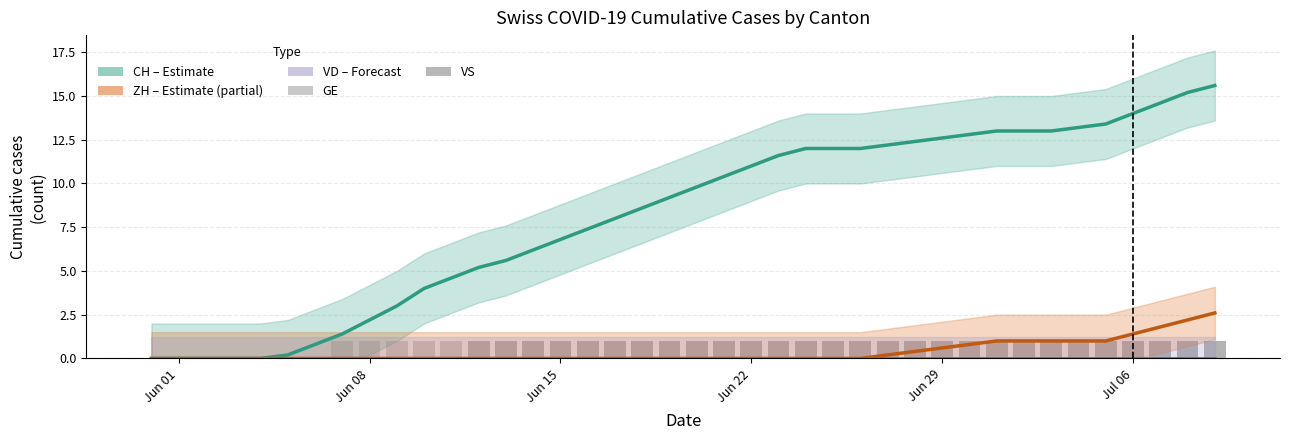

Does the chart contain any negative values?

No